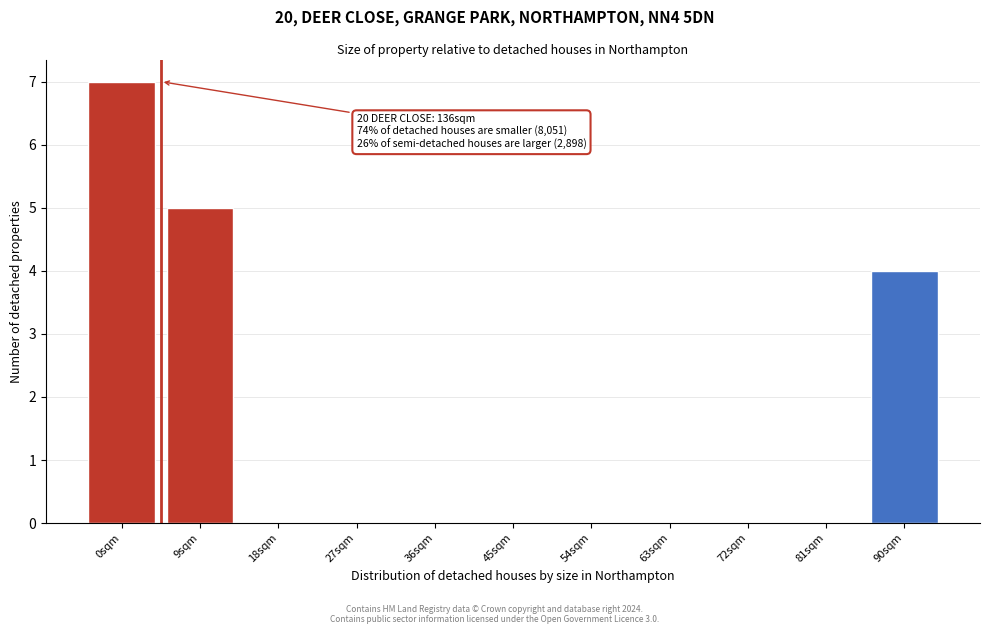

Reading right to left, what are all the values shown in this chart?

90sqm=4	81sqm=0	72sqm=0	63sqm=0	54sqm=0	45sqm=0	36sqm=0	27sqm=0	18sqm=0	9sqm=5	0sqm=7